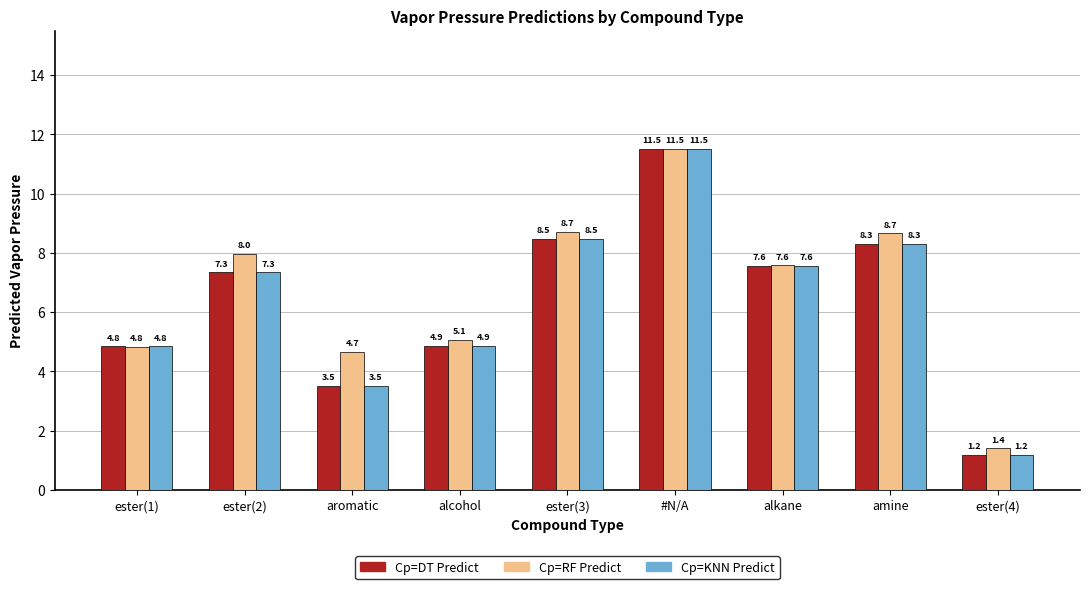

Reading left to right, list all the values displayed in this chart.

DT Predict: ester(1)=4.8	ester(2)=7.3	aromatic=3.5	alcohol=4.9	ester(3)=8.5	#N/A=11.5	alkane=7.6	amine=8.3	ester(4)=1.2
RF Predict: ester(1)=4.8	ester(2)=8.0	aromatic=4.7	alcohol=5.1	ester(3)=8.7	#N/A=11.5	alkane=7.6	amine=8.7	ester(4)=1.4
KNN Predict: ester(1)=4.8	ester(2)=7.3	aromatic=3.5	alcohol=4.9	ester(3)=8.5	#N/A=11.5	alkane=7.6	amine=8.3	ester(4)=1.2